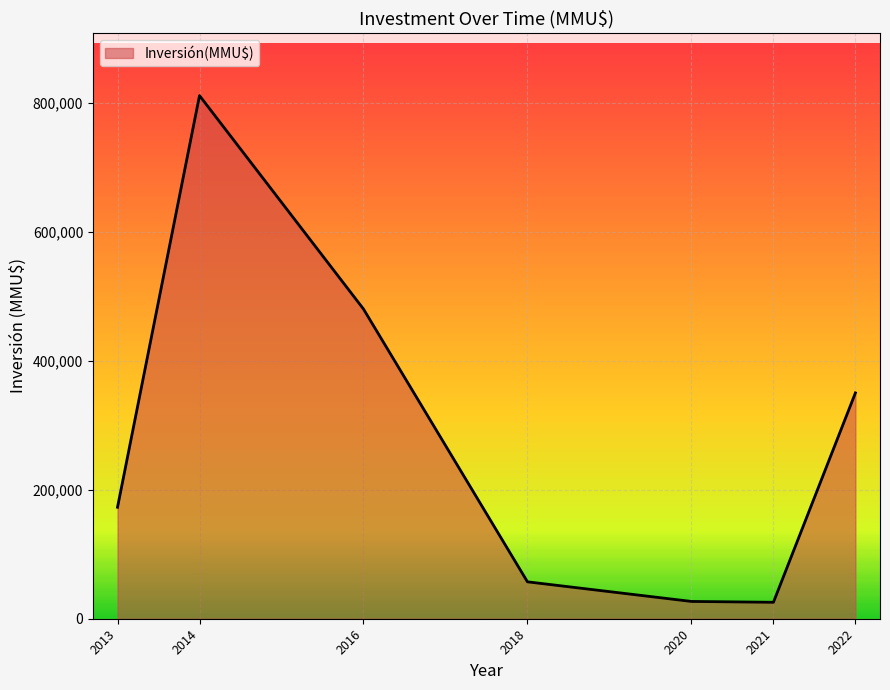

True or false: there are more than 2 points higher than both neighbors.

False